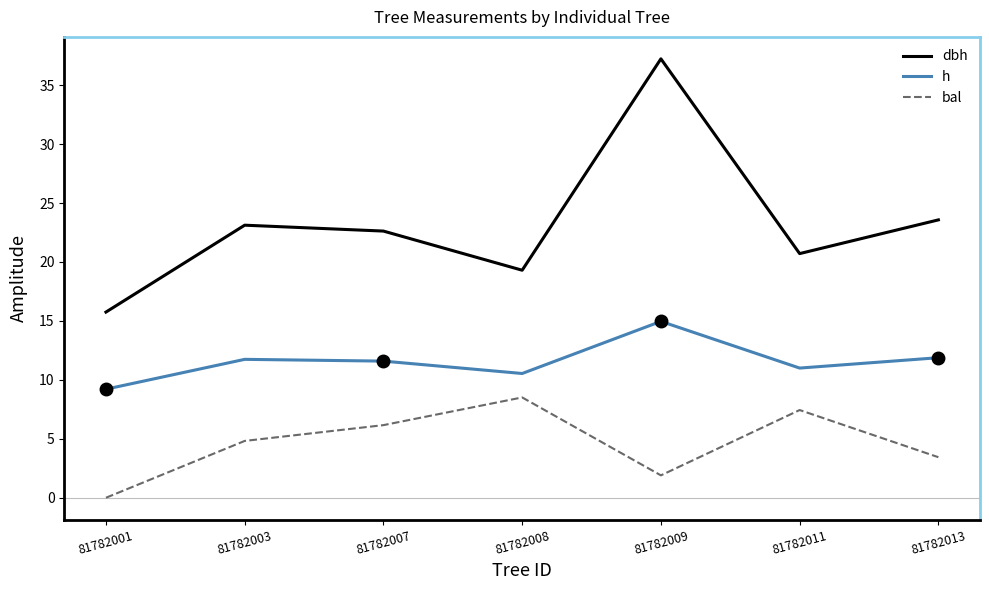

What is the difference between the h values at 81782009 and 81782007?

3.4